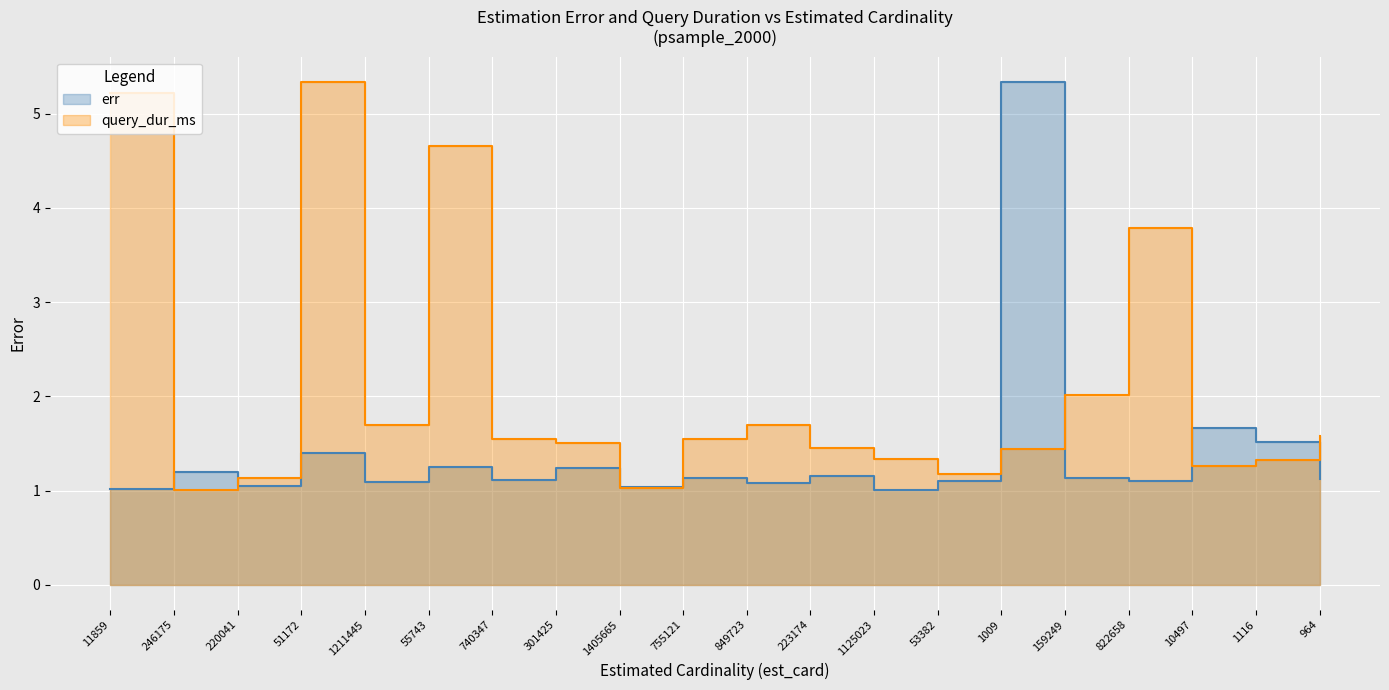

What is the label of the 4th point from the right?

822658